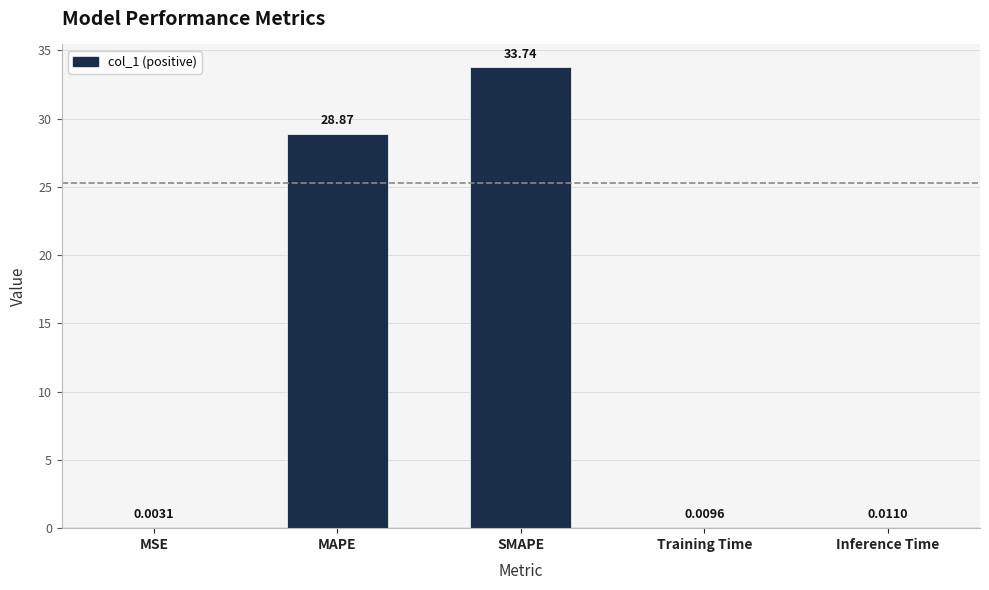

At which label is the value closest to 16?

MAPE